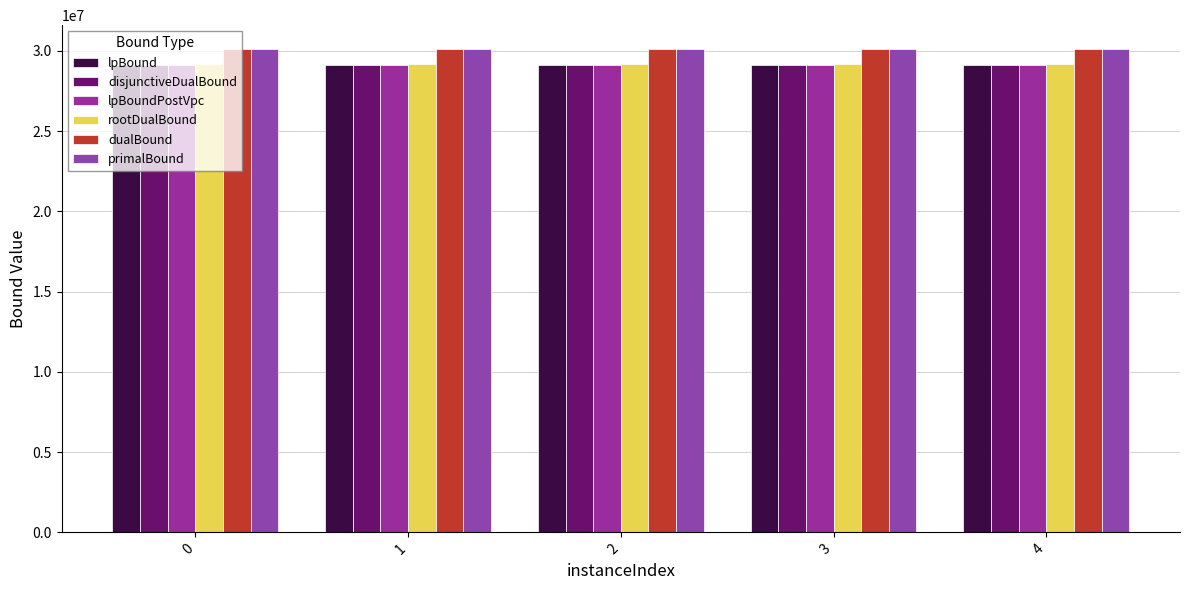

At how many categories does at least one series exceed 29361700?

5